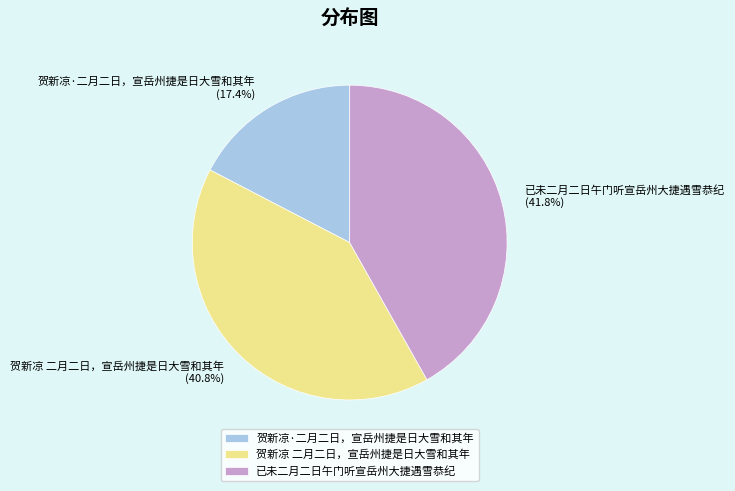

To the nearest percent, what is the difference between the 已未二月二日午门听宣岳州大捷遇雪恭纪 and 贺新凉·二月二日，宣岳州捷是日大雪和其年 slice percentages?

24%